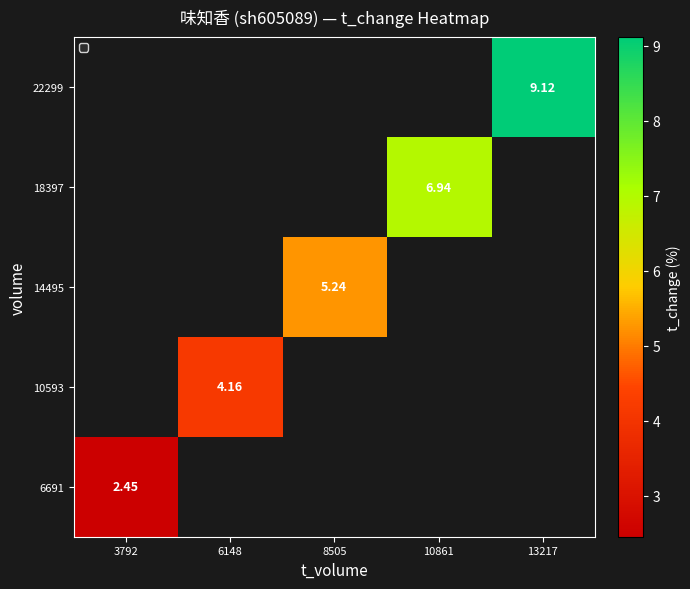

At how many categories does at least one series exceed 7?

1